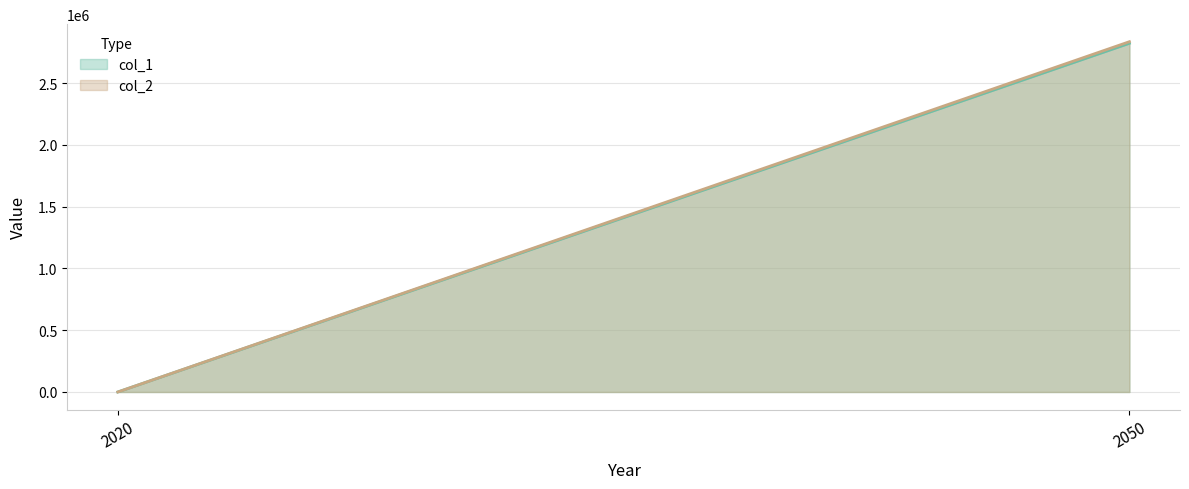

Rank the series by their average value, from highest to lowest.

col_2, col_1